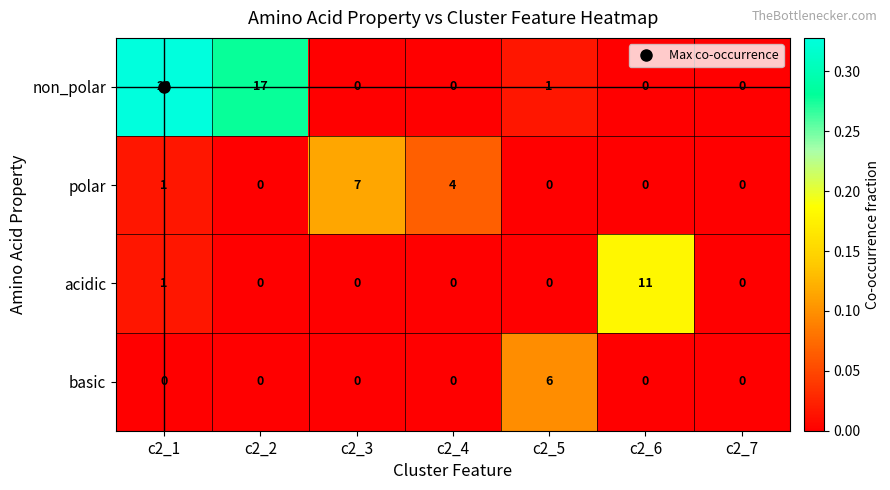

Which series has the largest total across all categories?

non_polar